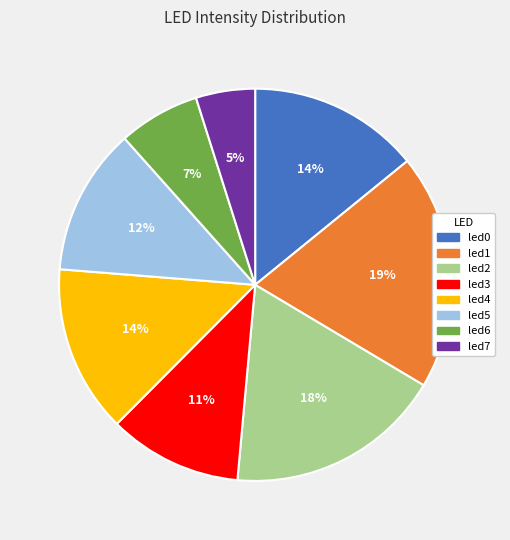

Does led0 represent more than half of the total?

No